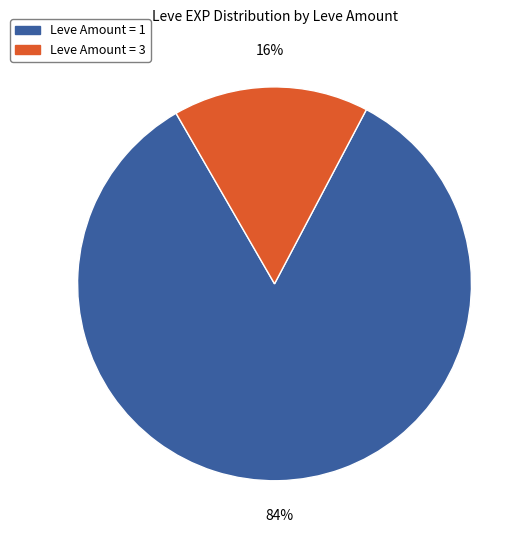

Is there any slice that represents more than half of the pie?

Yes